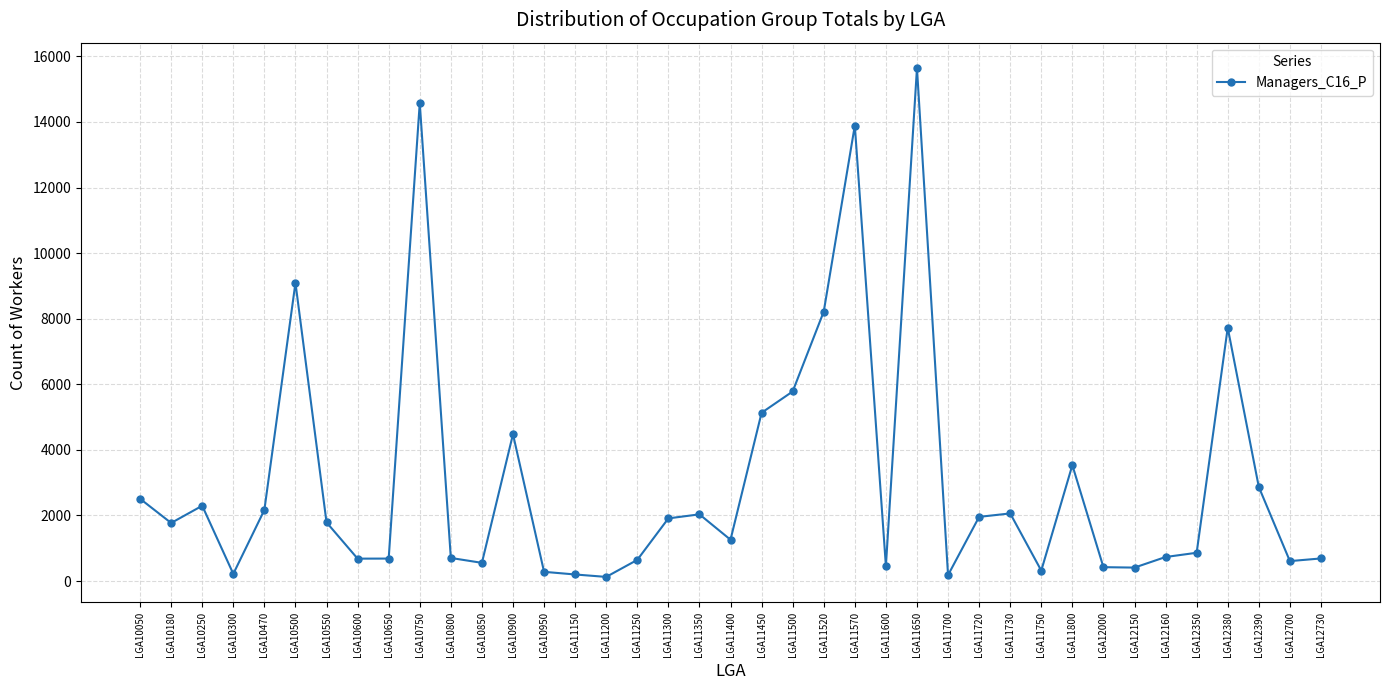

What is the approximate value at LGA11500, to the nearest 50?

5800